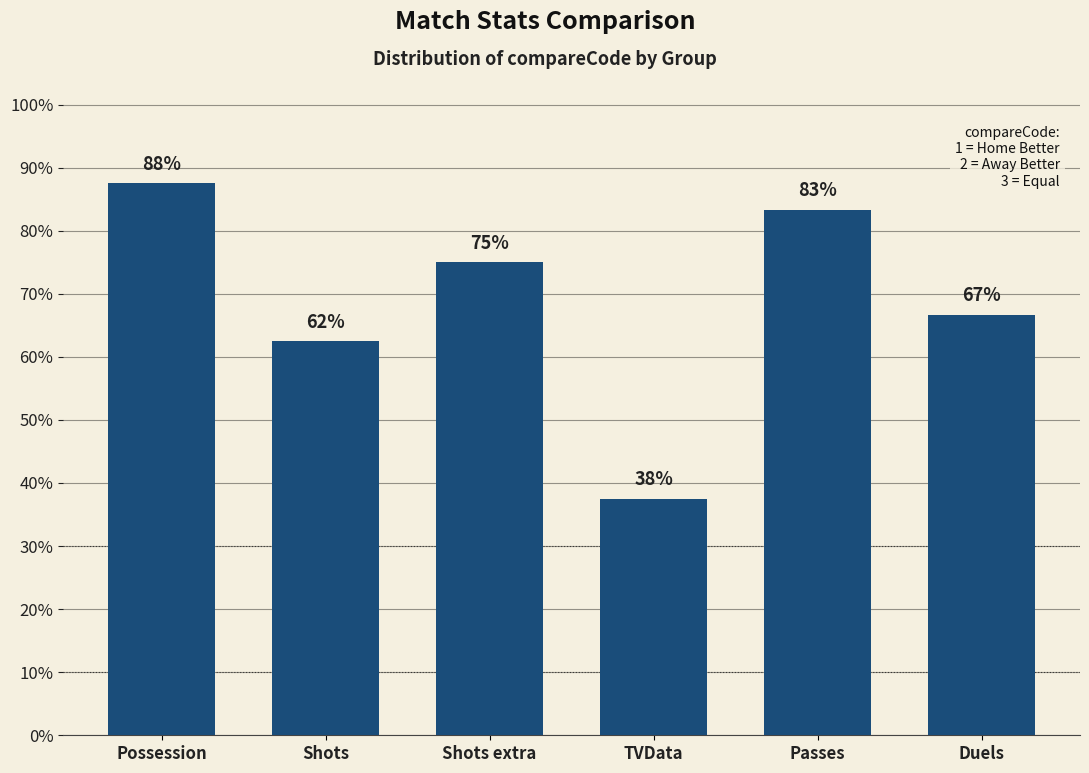

Are the bars grouped side by side (vs. stacked)?

No